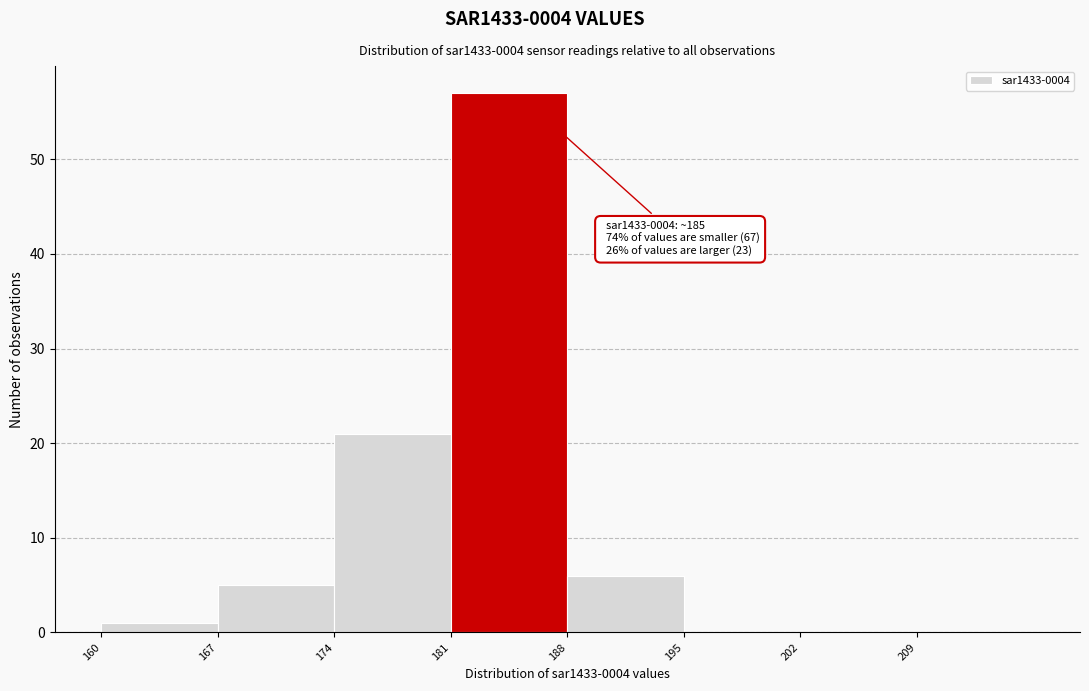

Over which range of the x-axis is the bar tallest?

181 to 188